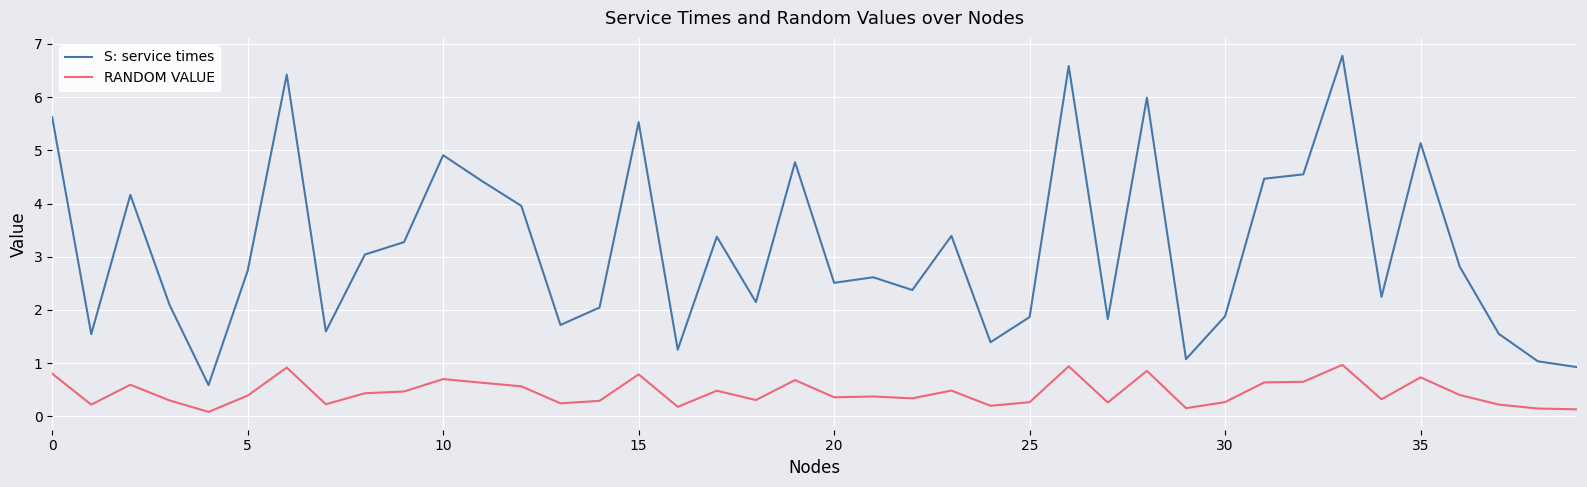

Which series has the largest range (max minus min)?

S: service times